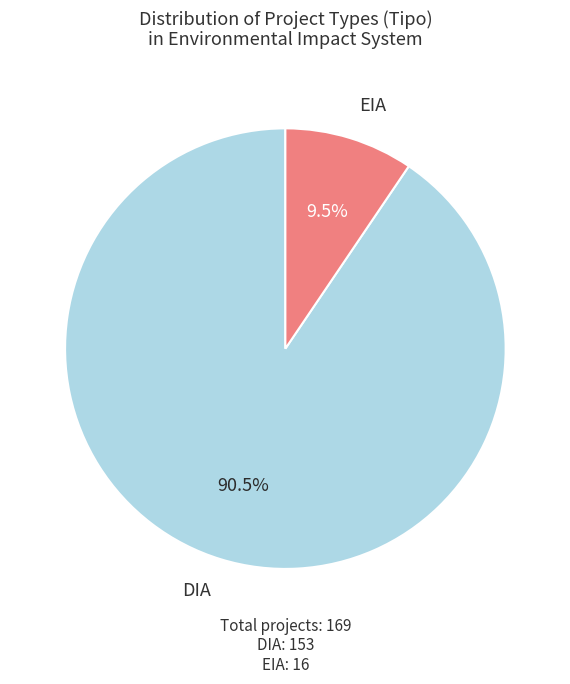

Which has a higher value, DIA or EIA?

DIA